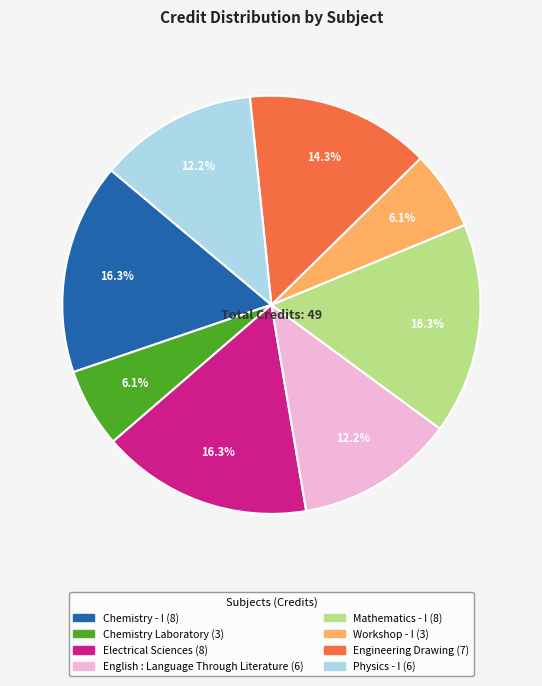

How many segments does this pie chart have?

8